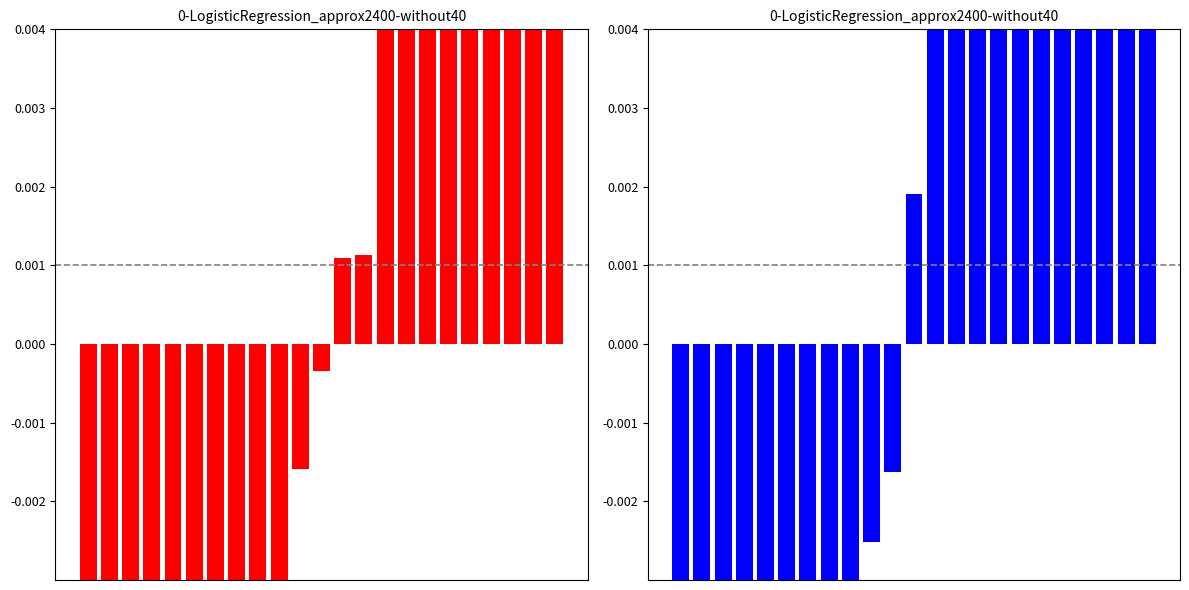

What are all the series names shown in the legend?

xG, xGC